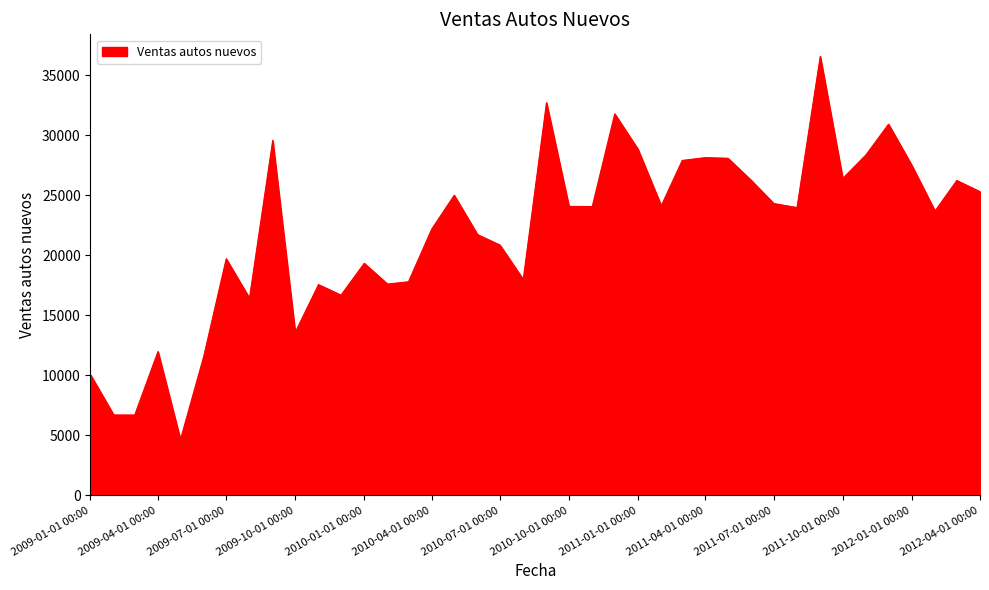

What is the maximum value shown in the chart?

36595